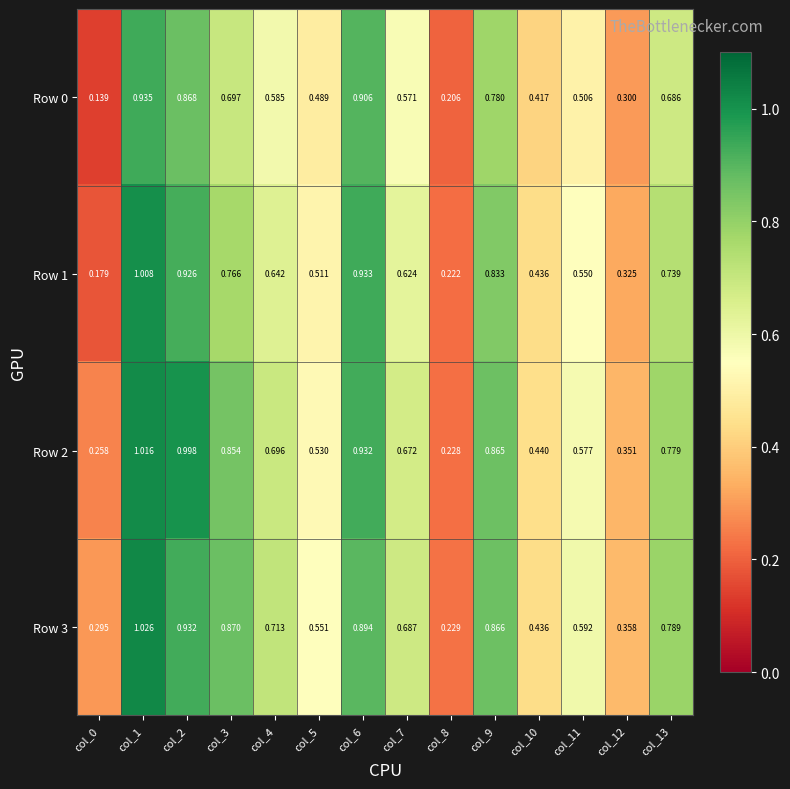

Count the number of data series in this chart.

4